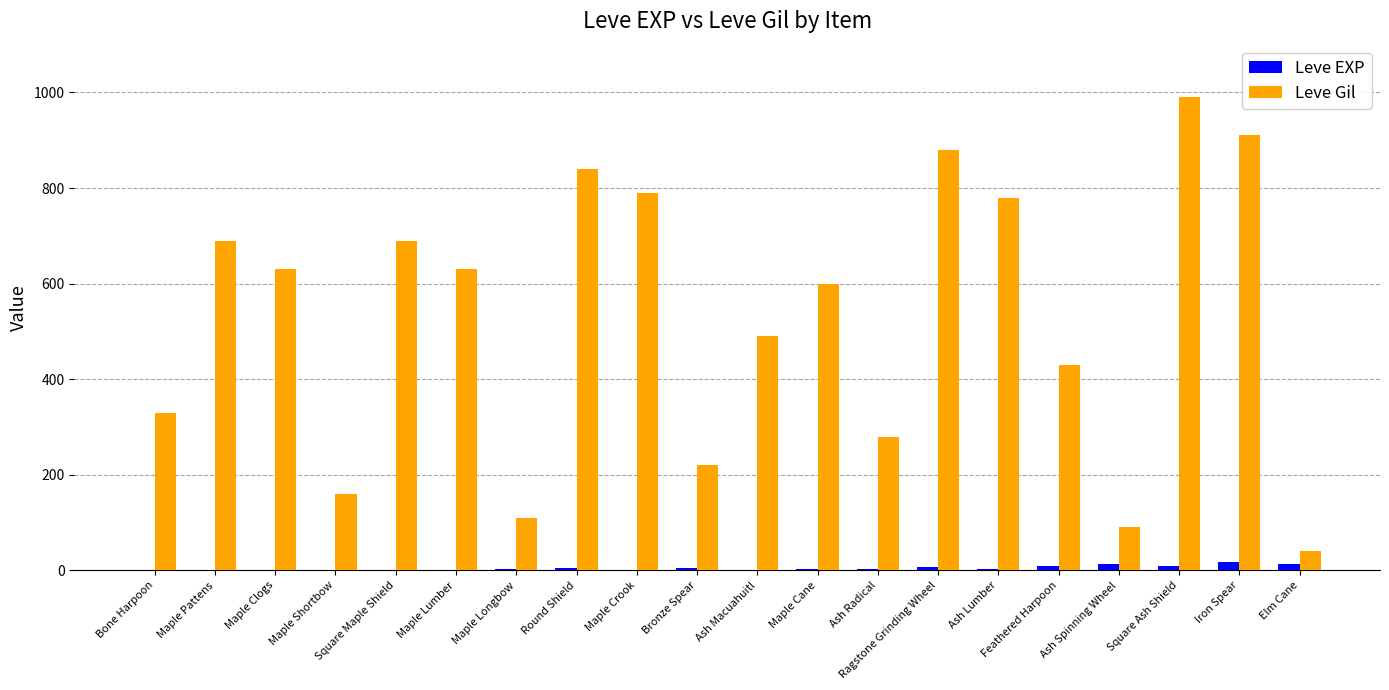

At which category does the chart reach its peak across all series?

Square Ash Shield